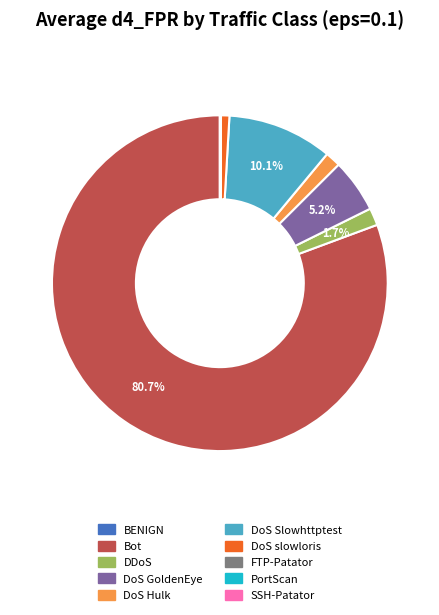

Which slice is the largest?

Bot